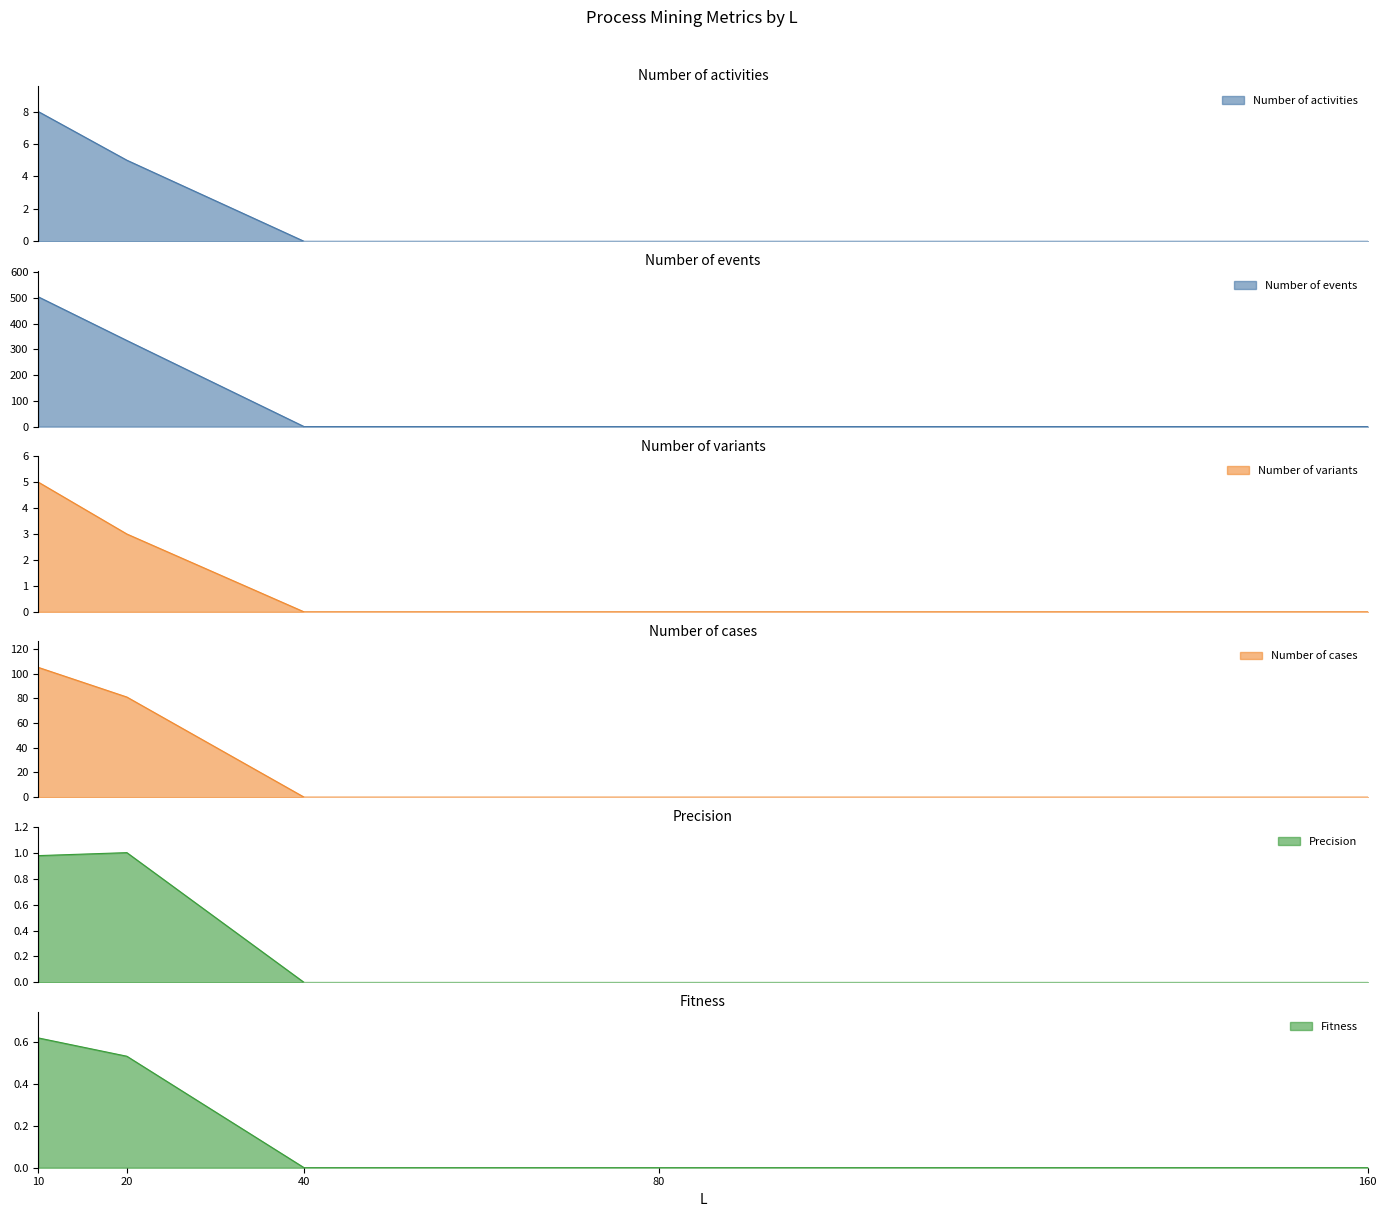

Does the chart have visible grid lines?

No